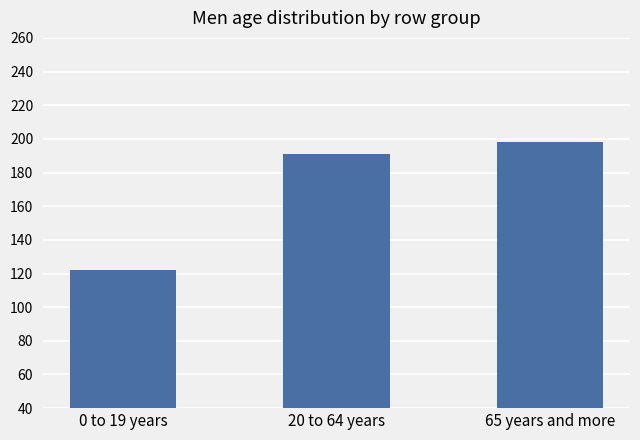

What is the sum of all values?

511